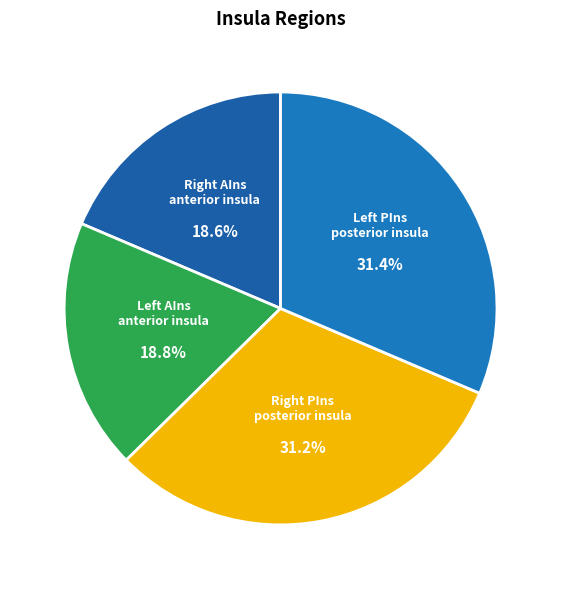

To the nearest percent, what is the difference between the largest and smallest slice percentages?

13%